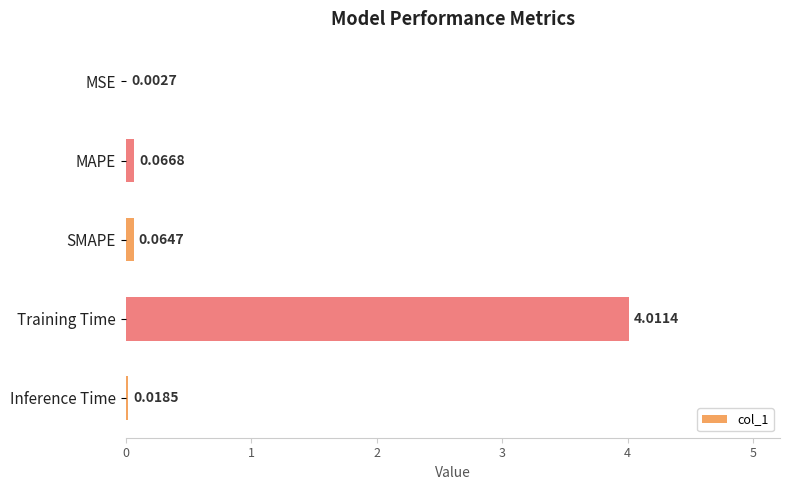

Where is the data nearest to the value 2?

MAPE